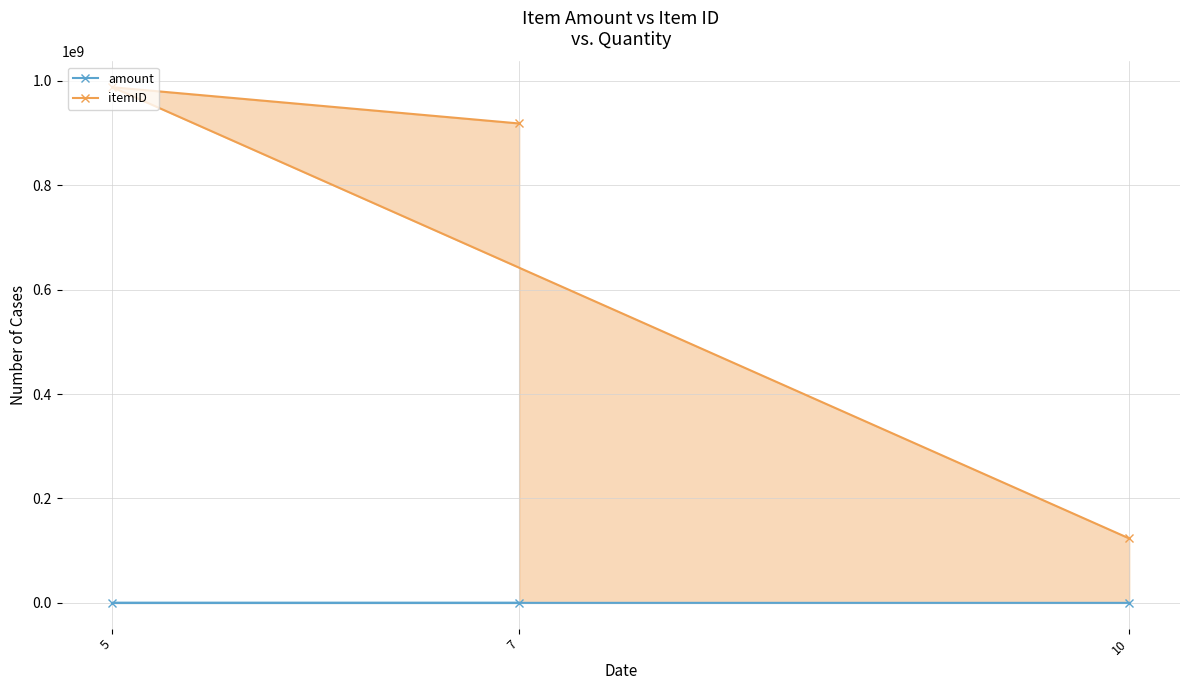

At which category does the chart reach its minimum across all series?

5